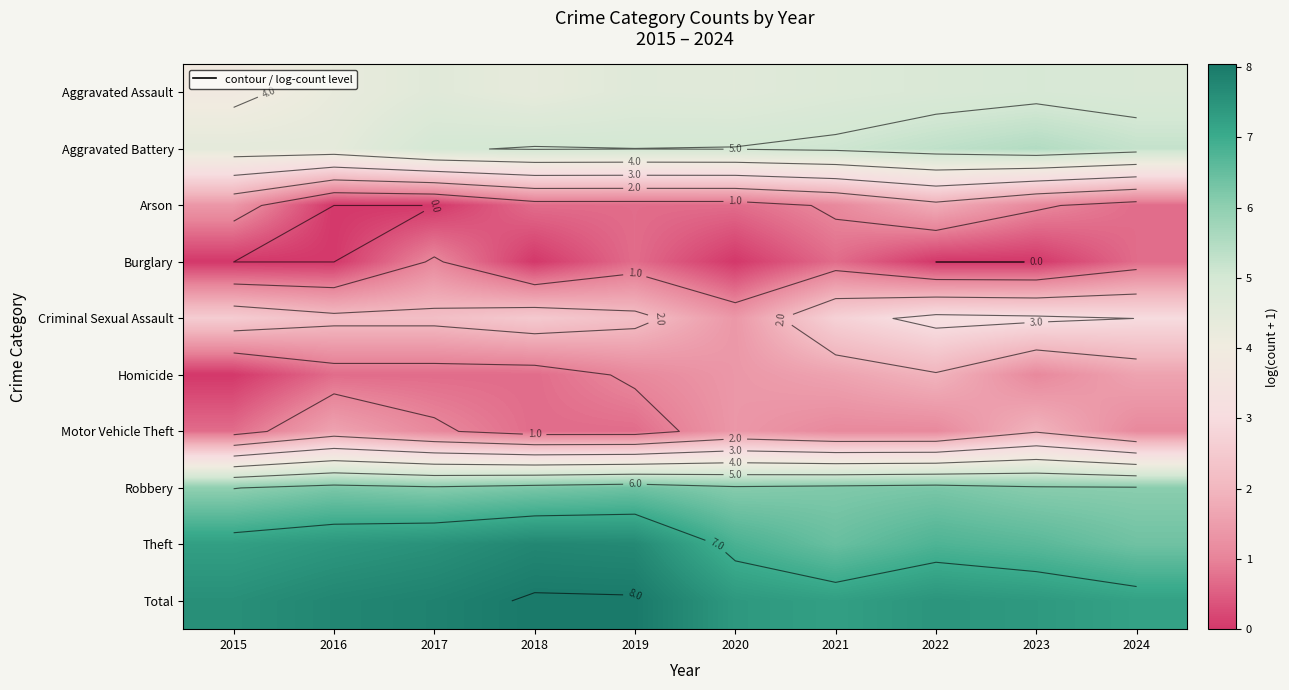

List the labels in order of Homicide value, largest first.

2022, 2021, 2024, 2020, 2019, 2023, 2016, 2017, 2018, 2015